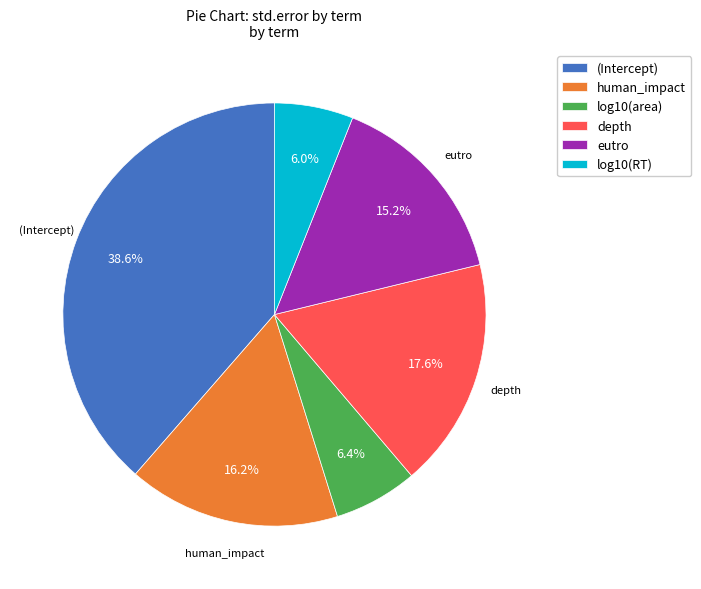

What portion of the pie excludes (Intercept)?

61.4%